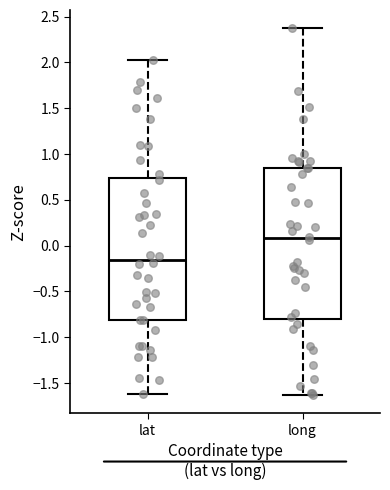

Reading left to right, transcribe this box plot: for each box, give where its median line is, the range the box spans, and where its two whiskers end, as read against the y-axis. The values are not printed on the chart, so give them approximately, as read against the axis.

lat: median -0.15, box -0.80 to 0.75, whiskers -1.60 to 2.00
long: median 0.10, box -0.80 to 0.85, whiskers -1.65 to 2.35